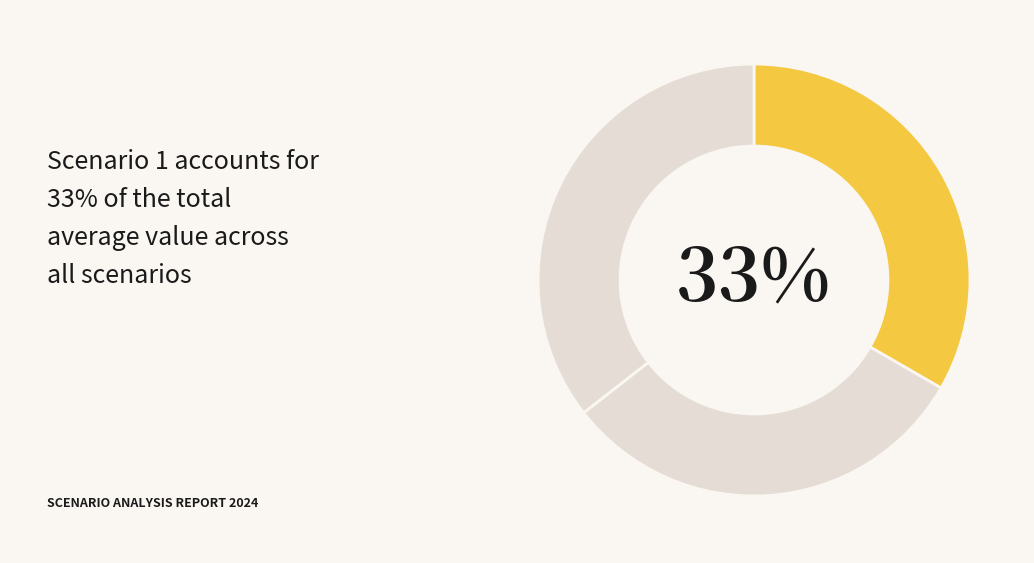

Does any single category account for the majority?

No